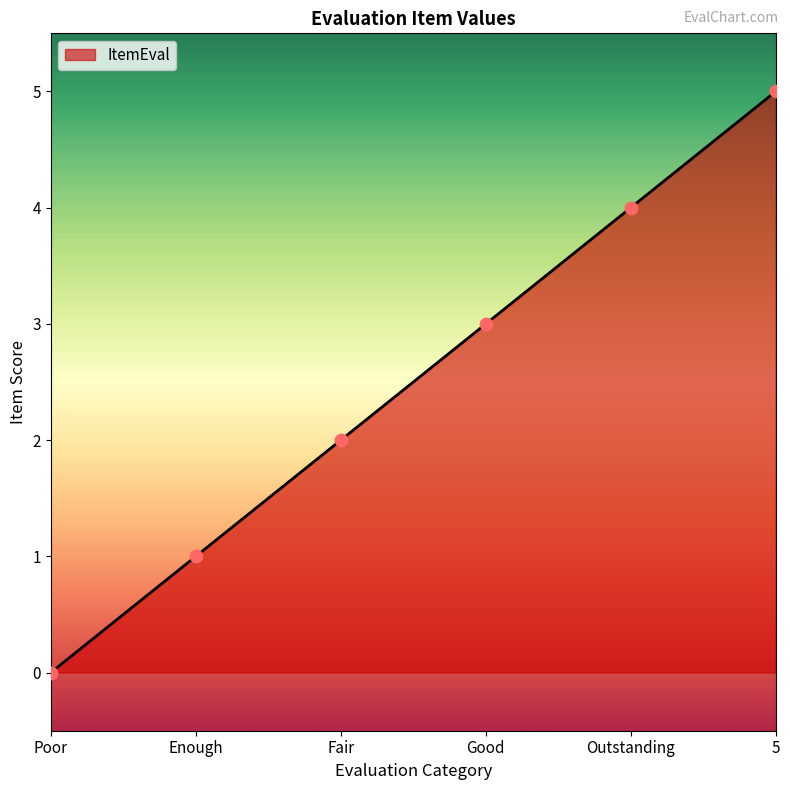

What is the change in value from Outstanding to 5?

+1